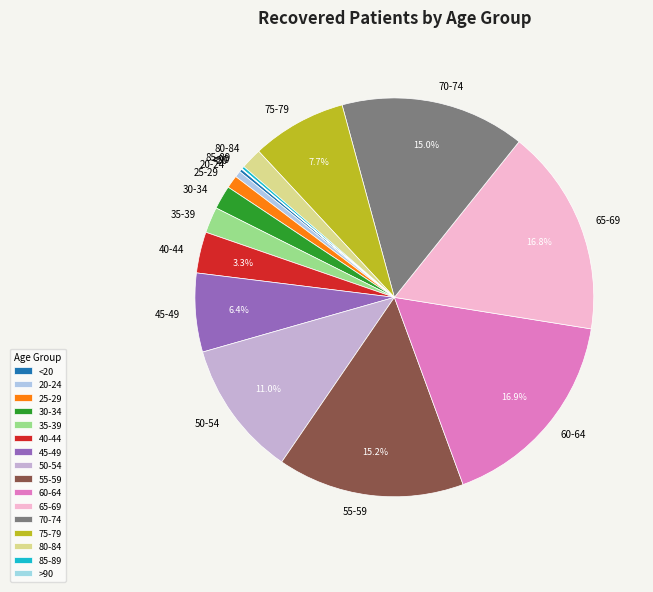

Is there a majority slice in this chart?

No